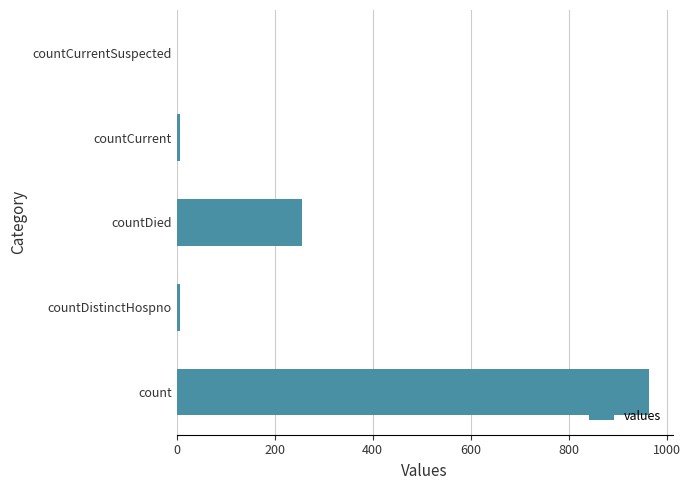

What is the sum of all values?

1232